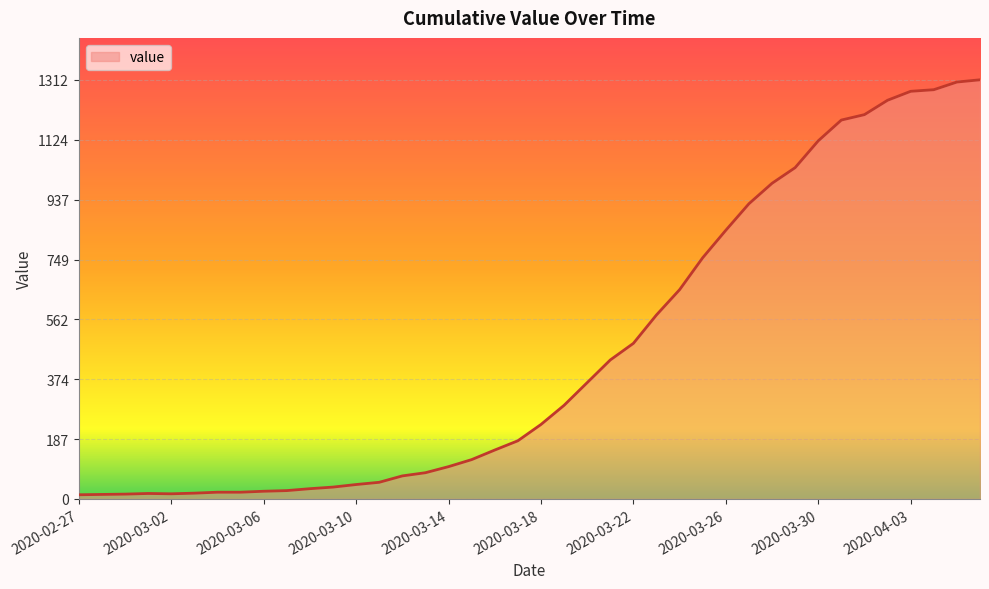

What is the maximum value shown in the chart?

1312